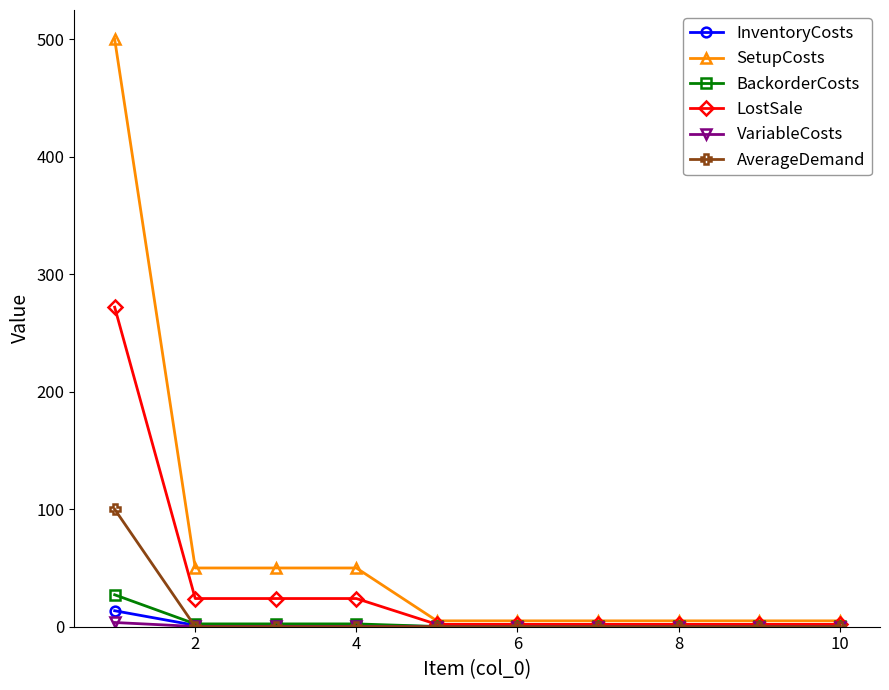

What is the value of the LostSale point at the 4th from the left?

24.0